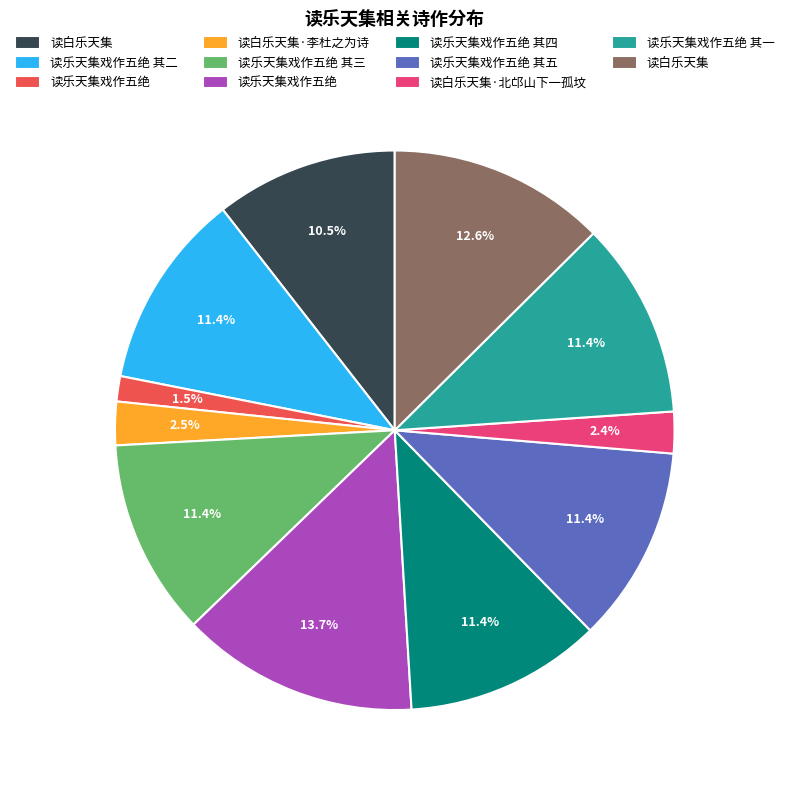

Does any single category account for the majority?

No